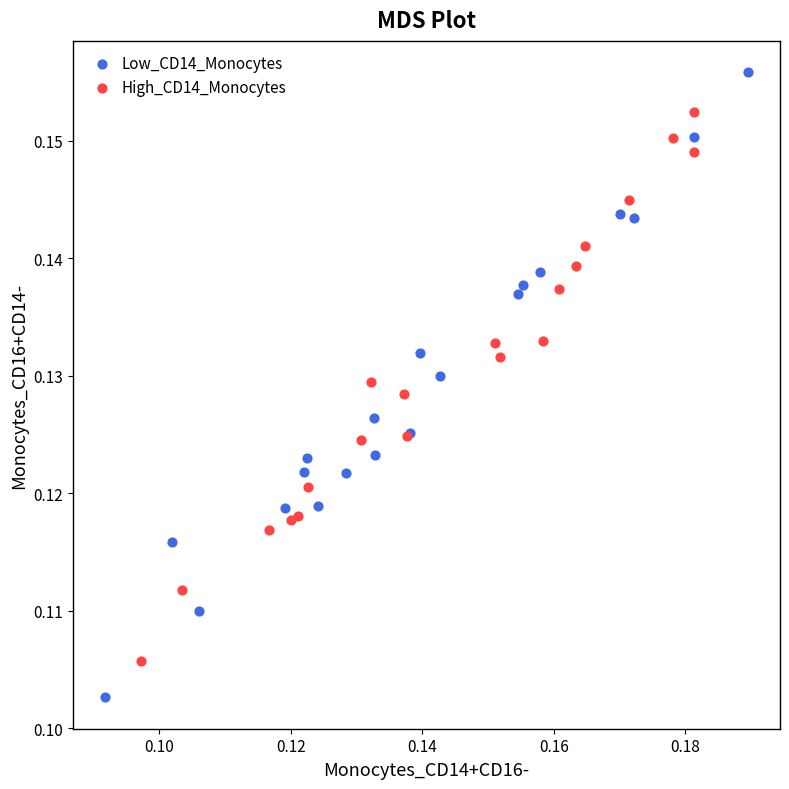

Which series contains the highest Y value?

Low_CD14_Monocytes